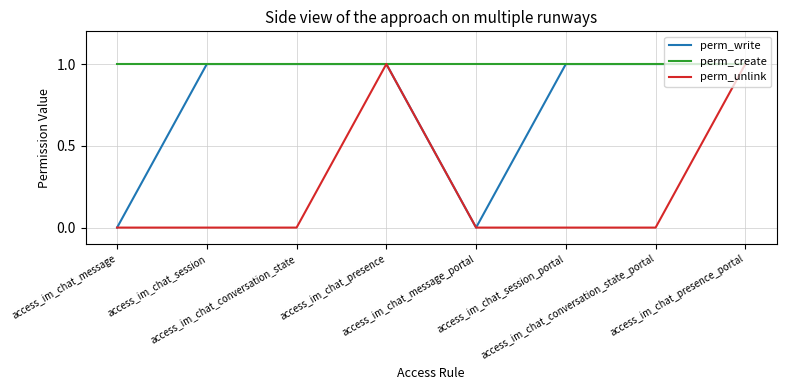

Is the value of perm_create at access_im_chat_presence_portal greater than the value of perm_unlink at access_im_chat_message?

Yes